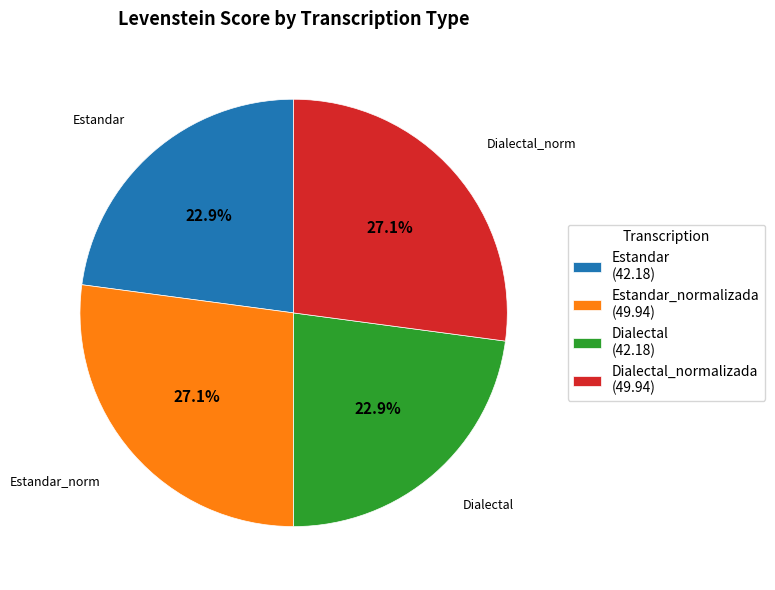

Is there a majority slice in this chart?

No